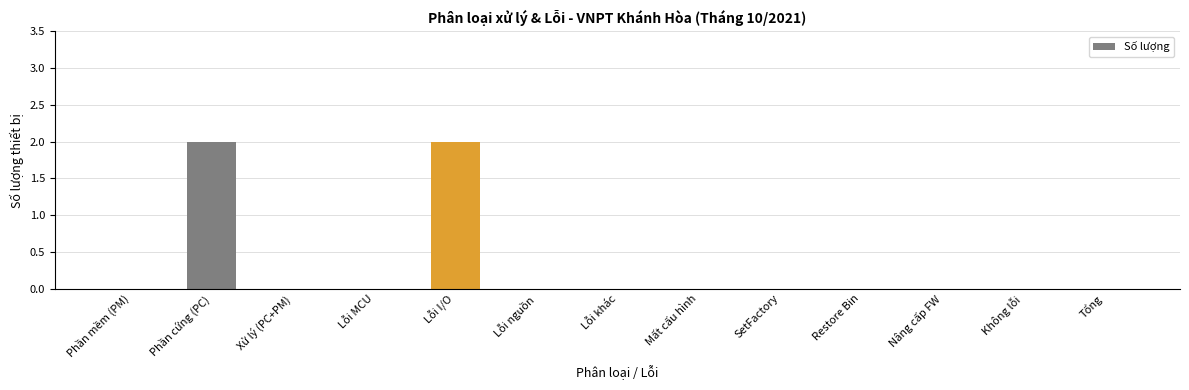

Reading left to right, extract all data points from this chart.

Phần mềm (PM)=0	Phần cứng (PC)=2	Xử lý (PC+PM)=0	Lỗi MCU=0	Lỗi I/O=2	Lỗi nguồn=0	Lỗi khác=0	Mất cấu hình=0	SetFactory=0	Restore Bin=0	Nâng cấp FW=0	Không lỗi=0	Tổng=0